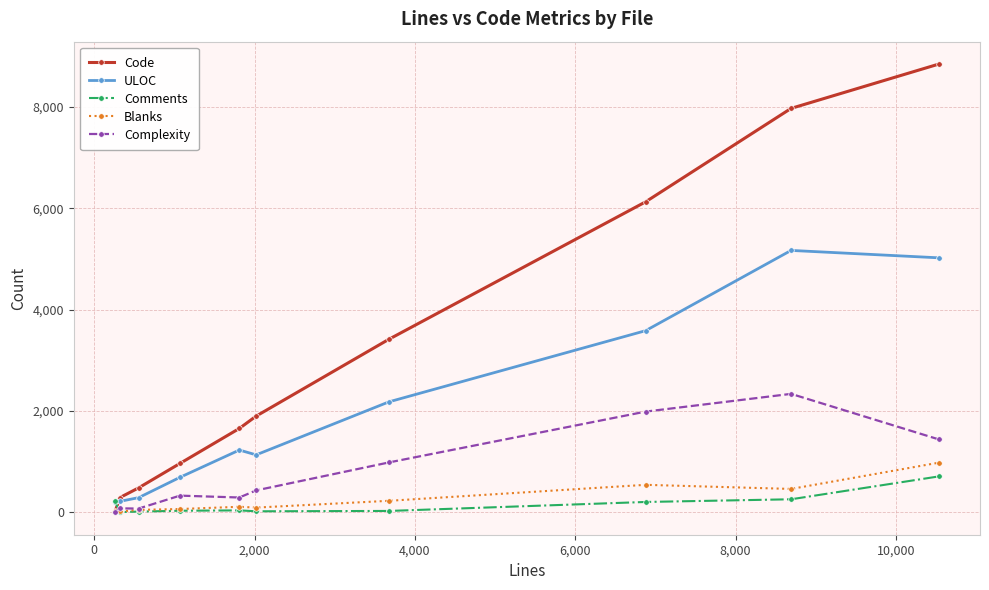

What is the highest value of the Blanks series?

982